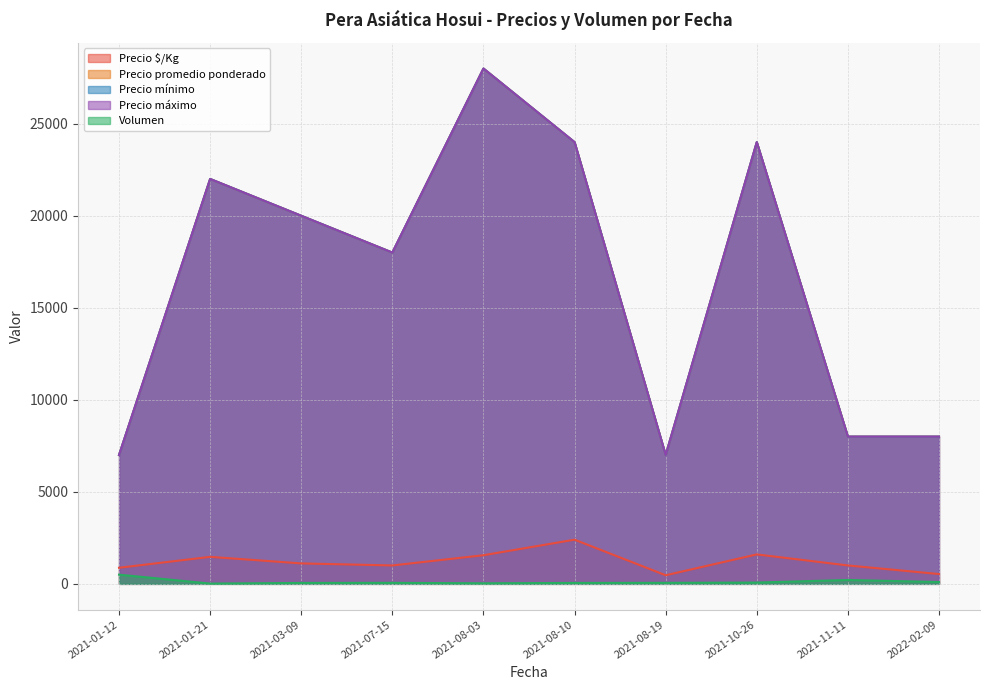

What position from the left is 2021-03-09?

3